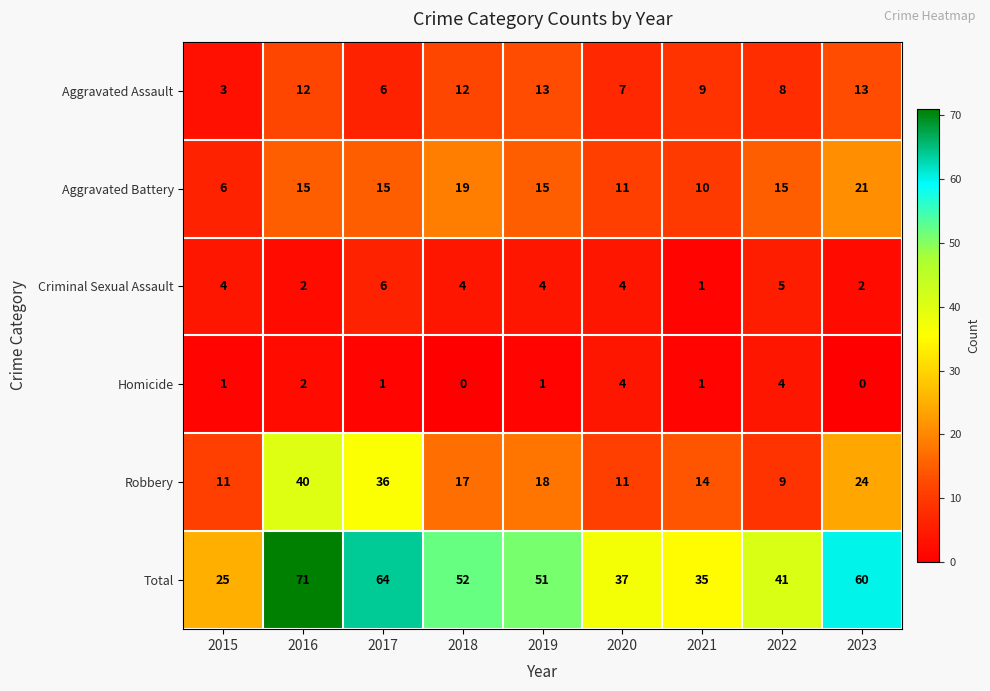

What is the total value across all series at 2021?

70